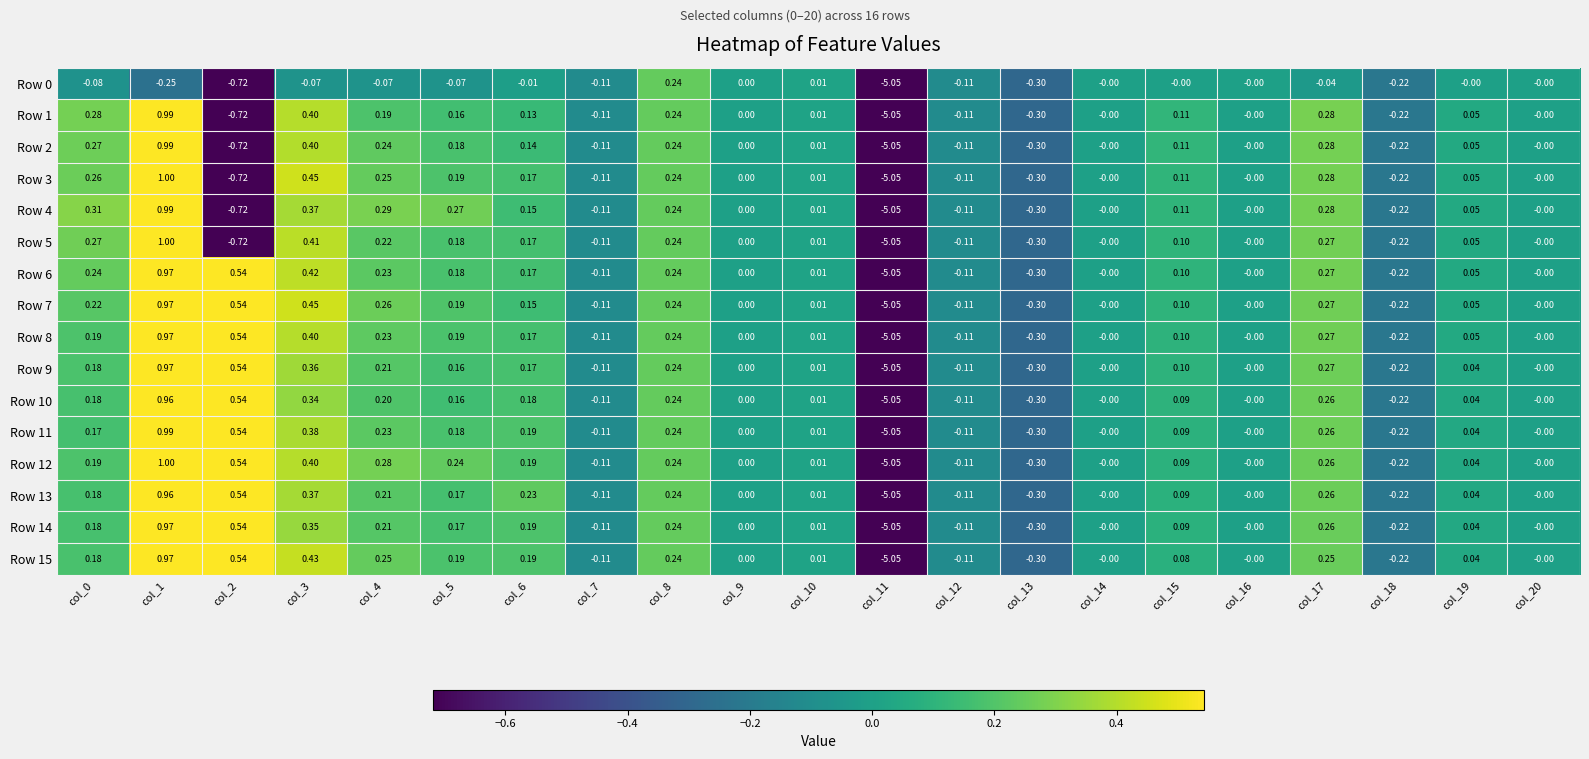

Is the value of Row 5 at col_13 greater than the value of Row 8 at col_14?

No